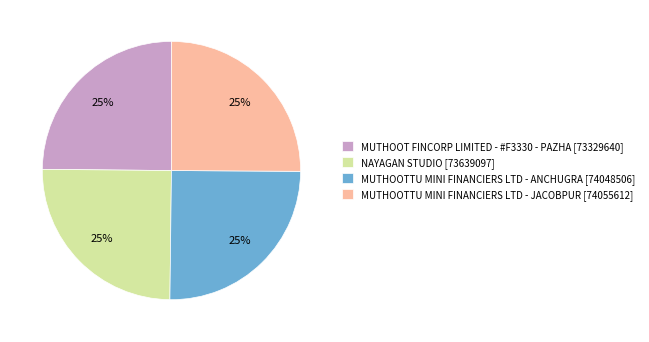

Count the number of slices in the pie.

4